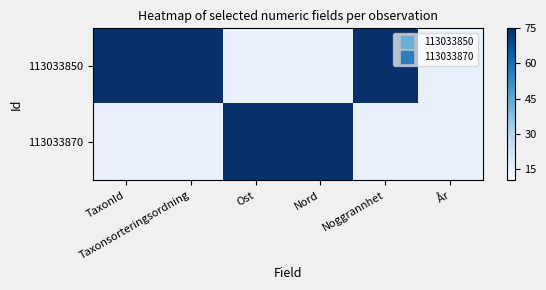

Reading right to left, list all the values displayed in this chart.

113033850: År=15	Noggrannhet=75	Nord=15	Ost=15	Taxonsorteringsordning=75	TaxonId=75
113033870: År=15	Noggrannhet=15	Nord=75	Ost=75	Taxonsorteringsordning=15	TaxonId=15